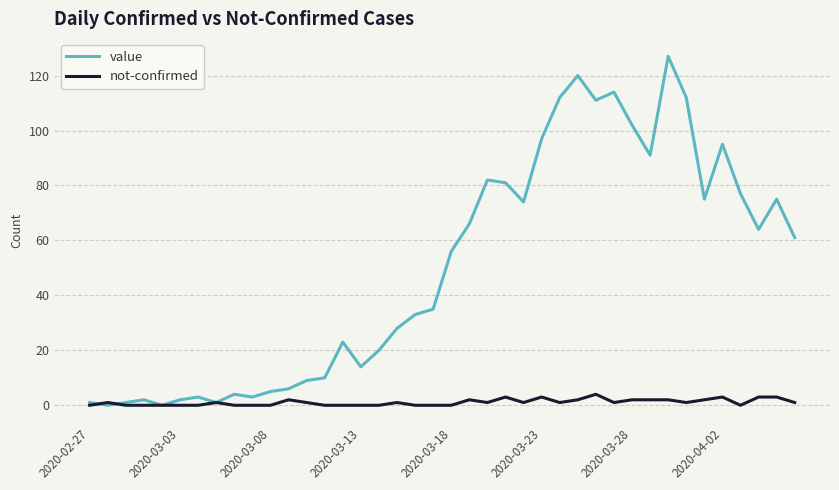

At how many categories does at least one series exceed 42?

20